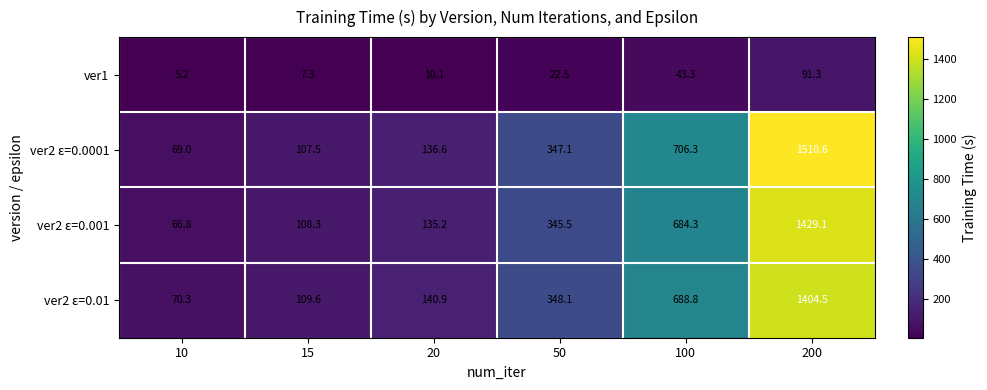

What is the spread (max minus min) of values at 20?

130.8